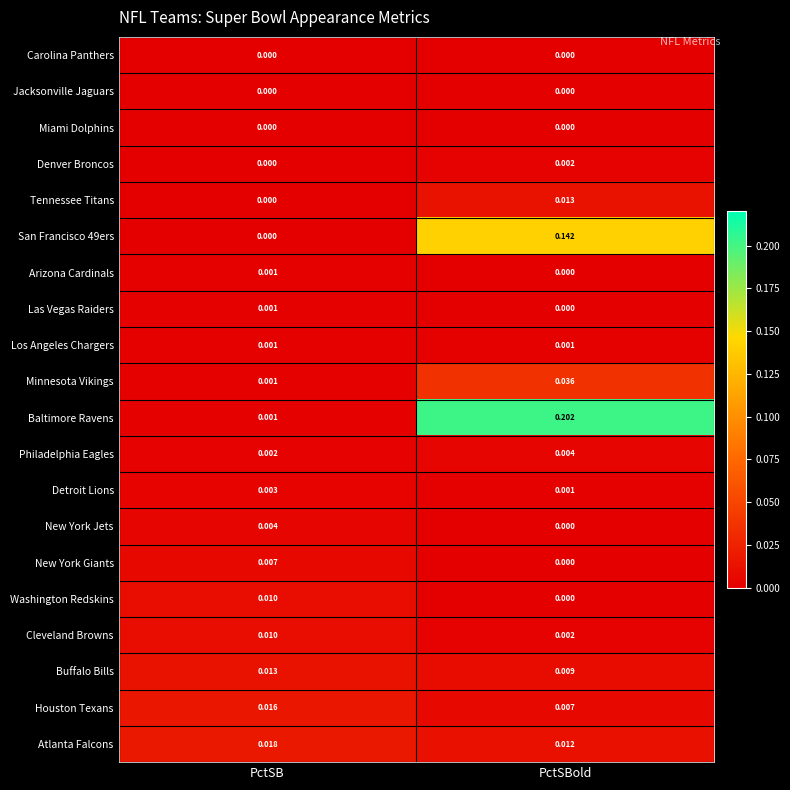

Which series has the largest total across all categories?

Baltimore Ravens